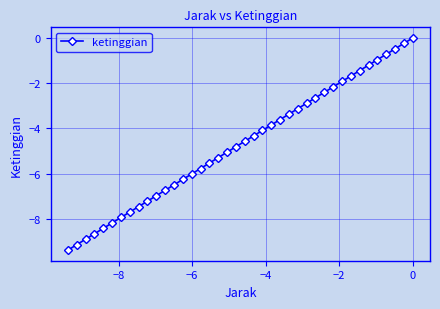

What is the value of the 3rd point from the left?

-8.9